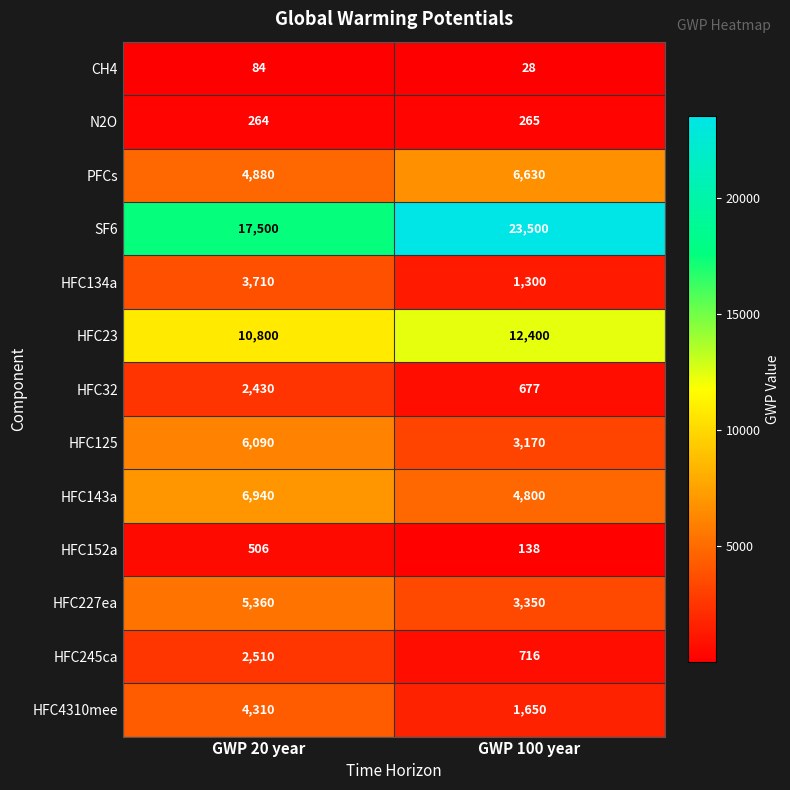

Is it true that HFC152a equals 331 at GWP 20 year?

False